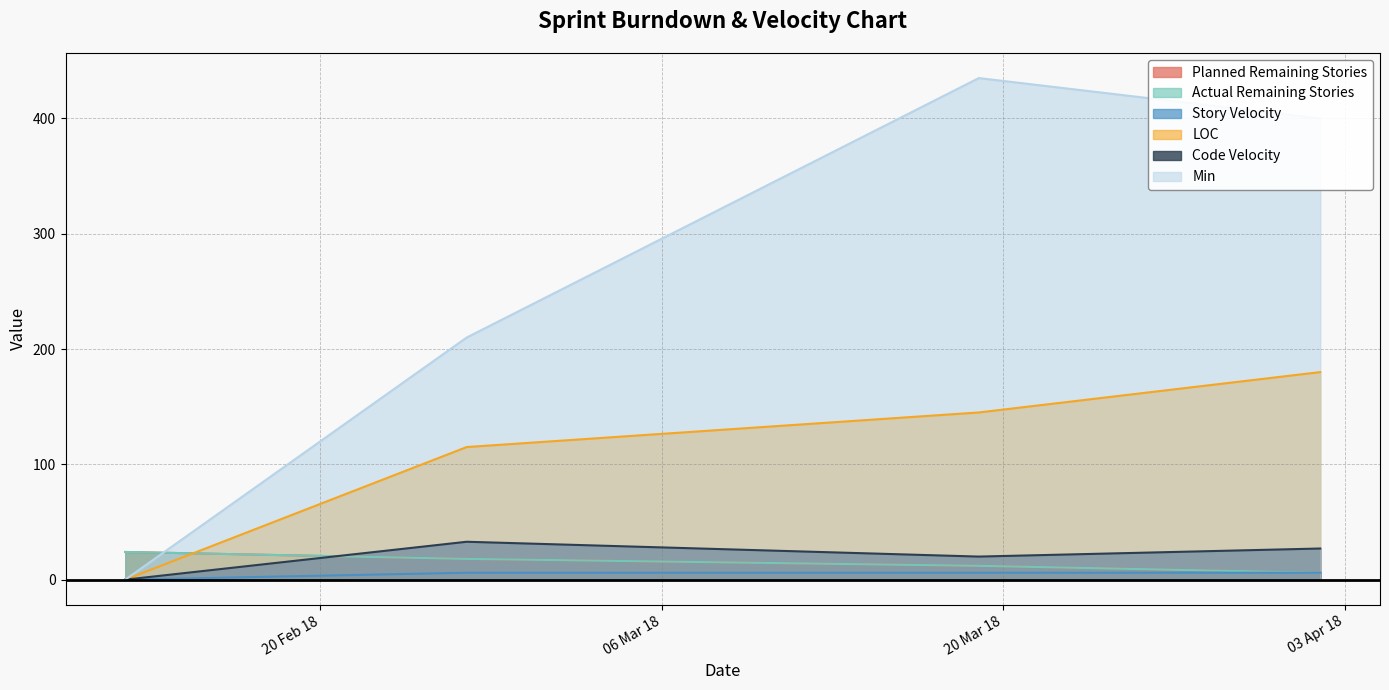

What is the sum of the Story Velocity values at 2018-02-26 and 2018-04-02?

12.0